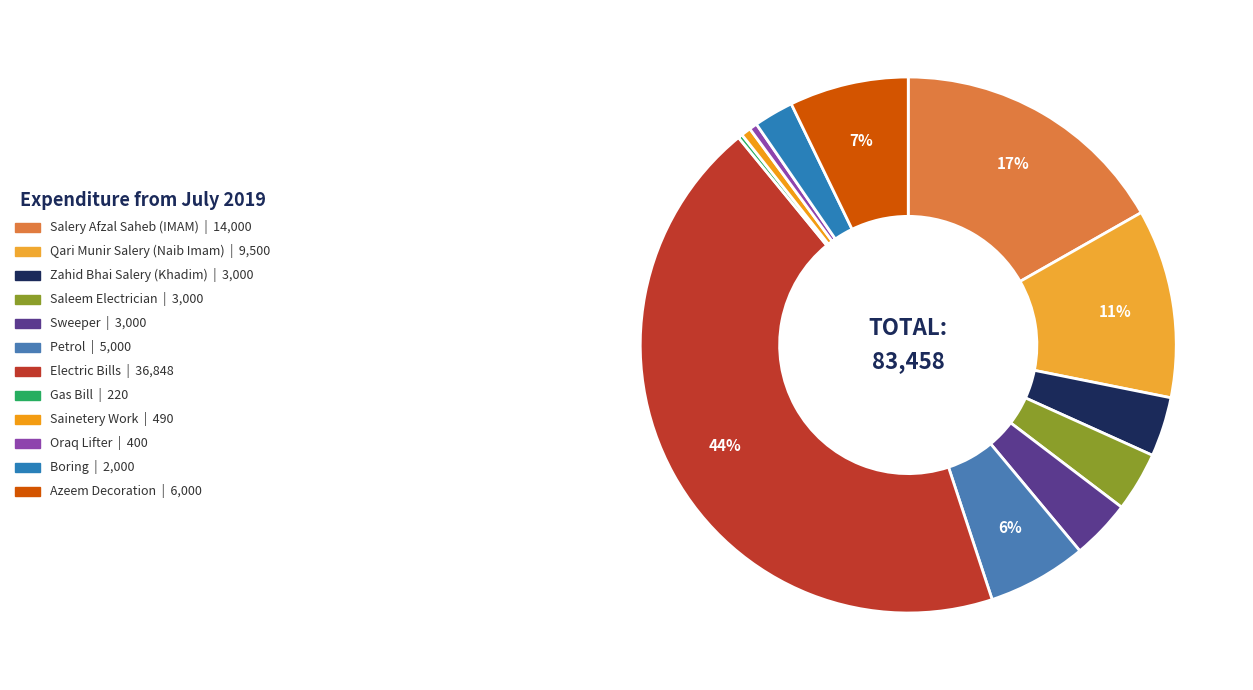

To the nearest percent, what percentage of the pie is Petrol?

6%